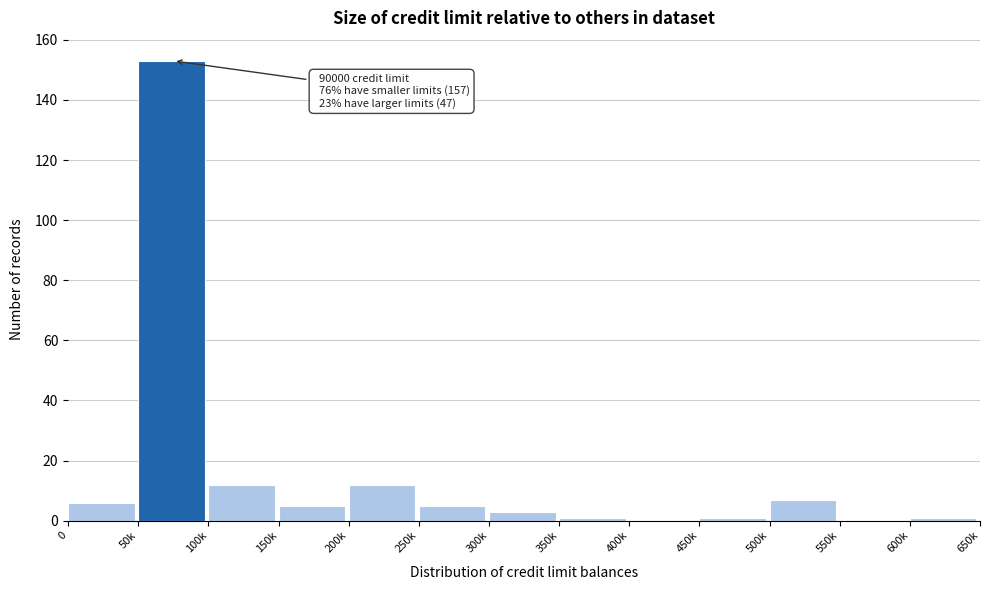

Reading left to right, list all the values displayed in this chart.

0=6	50k=153	100k=12	150k=5	200k=12	250k=5	300k=3	350k=1	400k=0	450k=1	500k=7	550k=0	600k=1